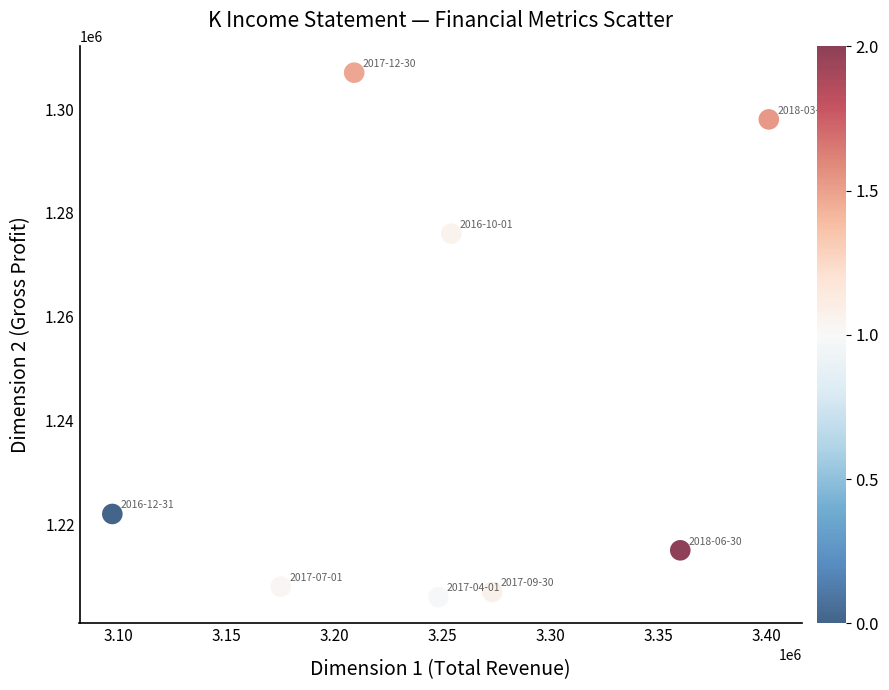

What is the average Y value?

1242375